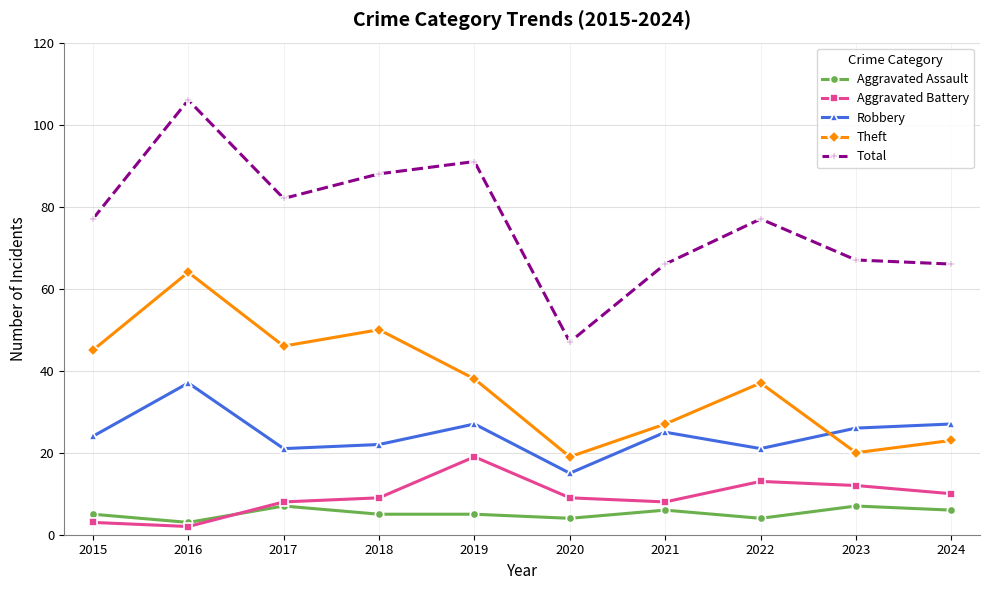

How many distinct data groups are displayed?

5